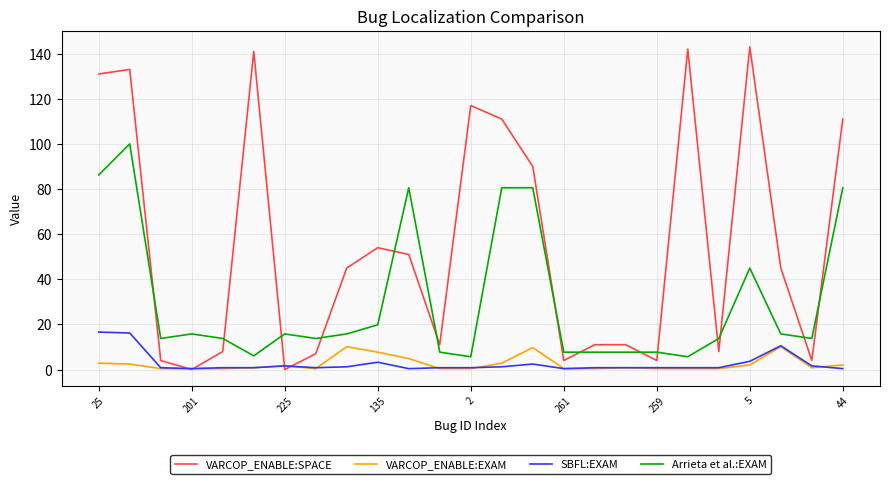

What is the average value of the SBFL:EXAM series?

2.8